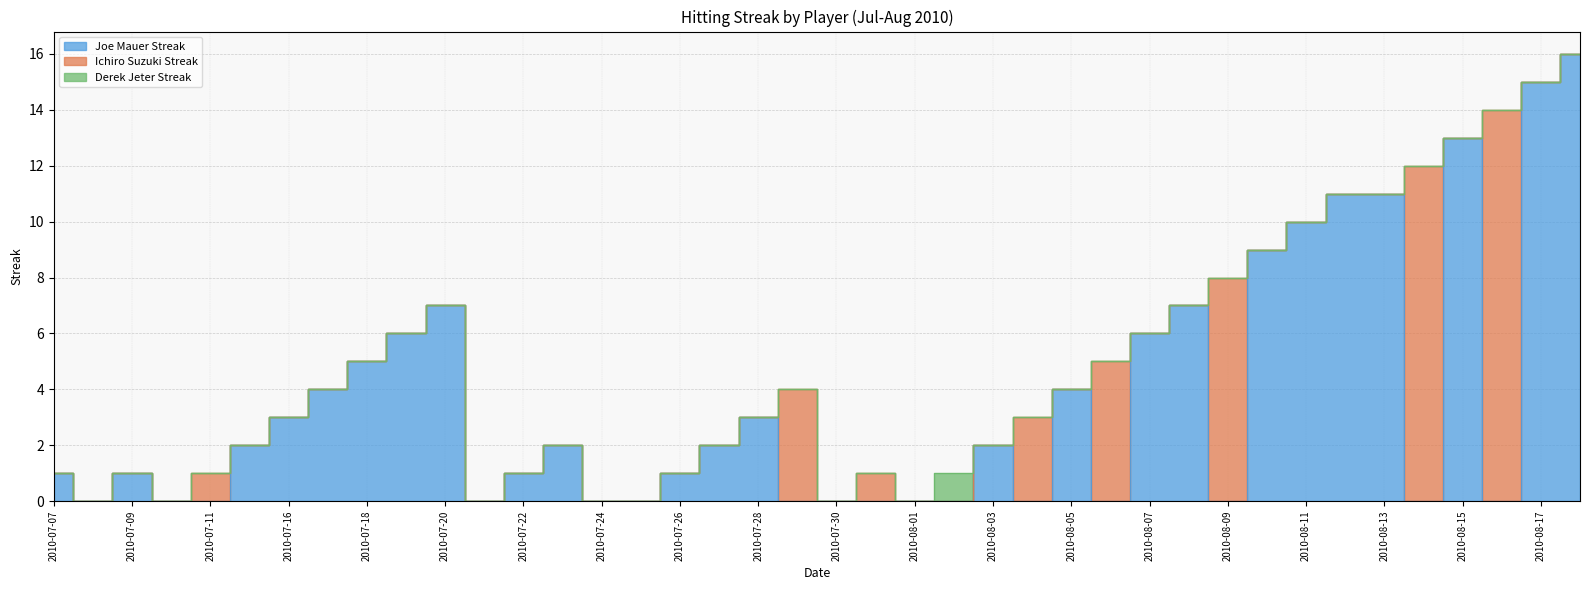

What is the sum of the Joe Mauer Streak values at 2010-07-07 and 2010-07-27?

3